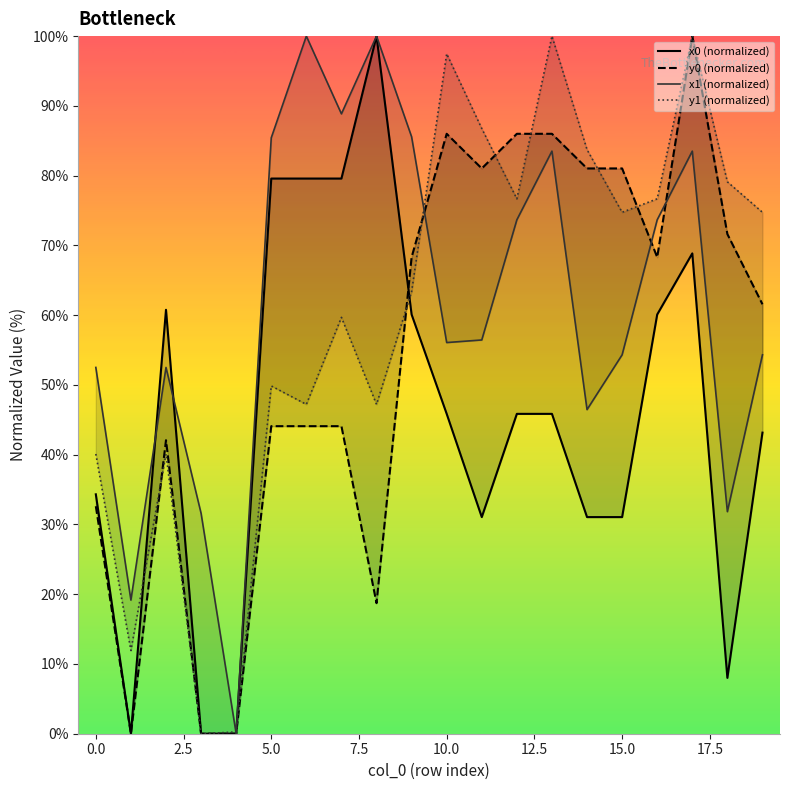

What is the label of the 16th point from the left?

15